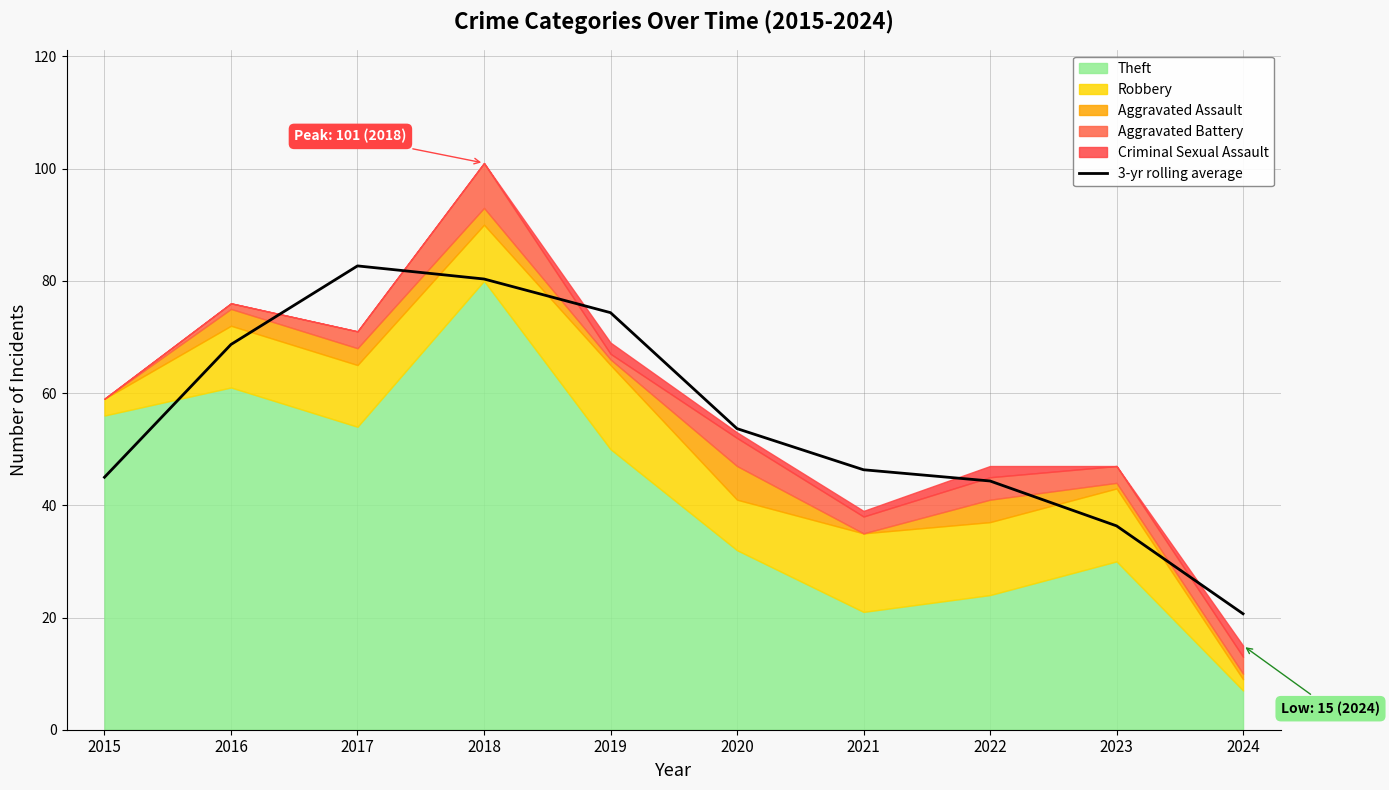

Reading left to right, transcribe all the data shown in this chart.

2015=45.0	2016=68.7	2017=82.7	2018=80.3	2019=74.3	2020=53.7	2021=46.3	2022=44.3	2023=36.3	2024=20.7